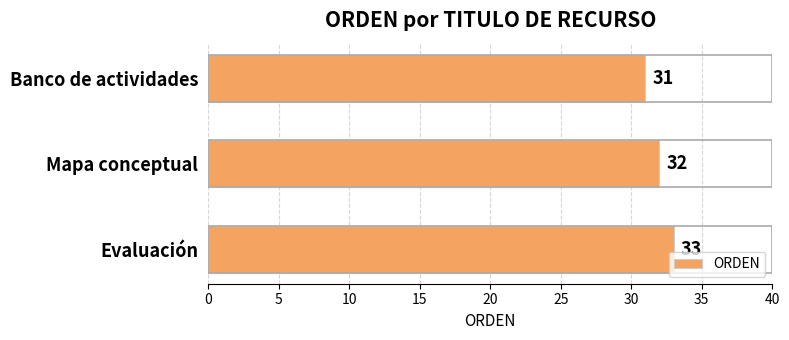

What is the average value?

32